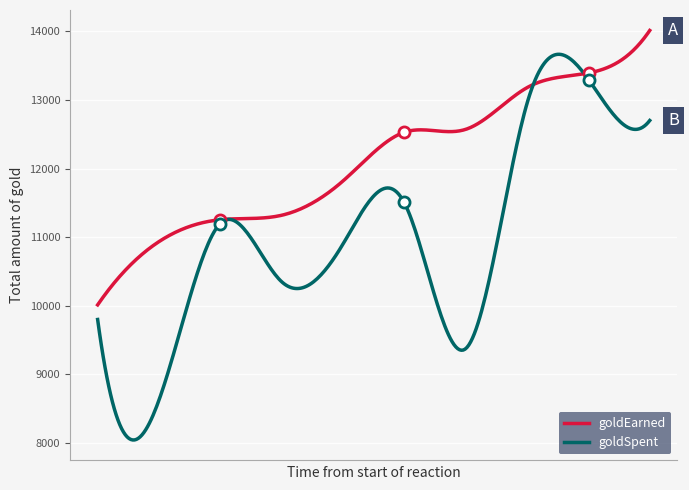

In goldSpent, how many points are lower than both neighbors (excluding endpoints)?

4